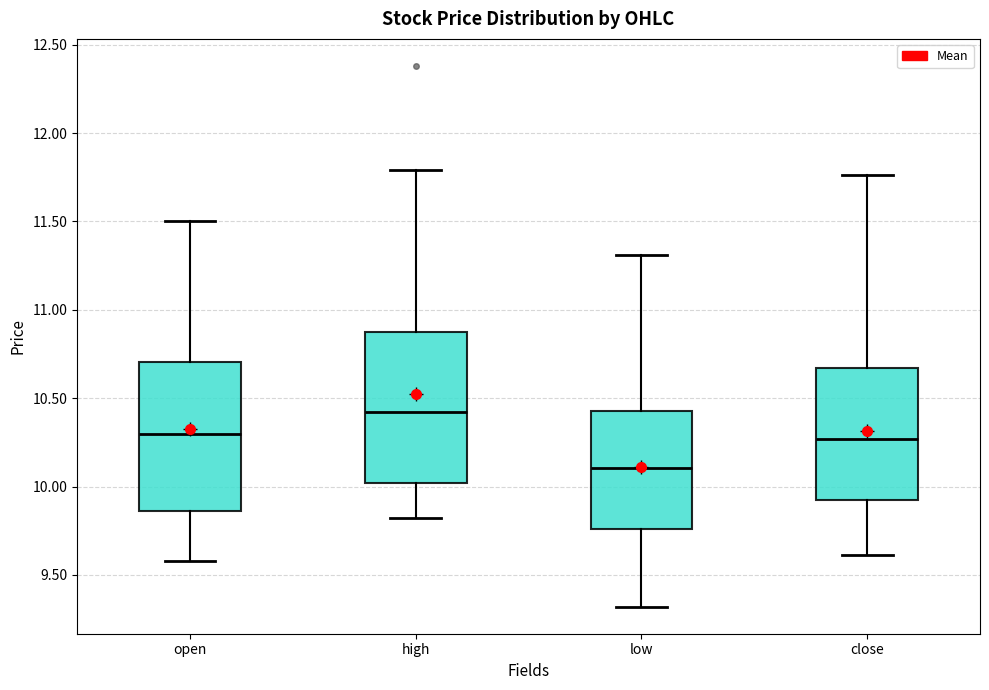

Reading left to right, read every box against the y-axis: the position of its median line, the range the box covers, and the ends of its whiskers. The values are not printed on the chart, so give them approximately, as read against the axis.

open: median 10.30, box 9.85 to 10.70, whiskers 9.60 to 11.50
high: median 10.40, box 10.00 to 10.85, whiskers 9.80 to 11.80
low: median 10.10, box 9.75 to 10.45, whiskers 9.30 to 11.30
close: median 10.25, box 9.90 to 10.65, whiskers 9.60 to 11.75